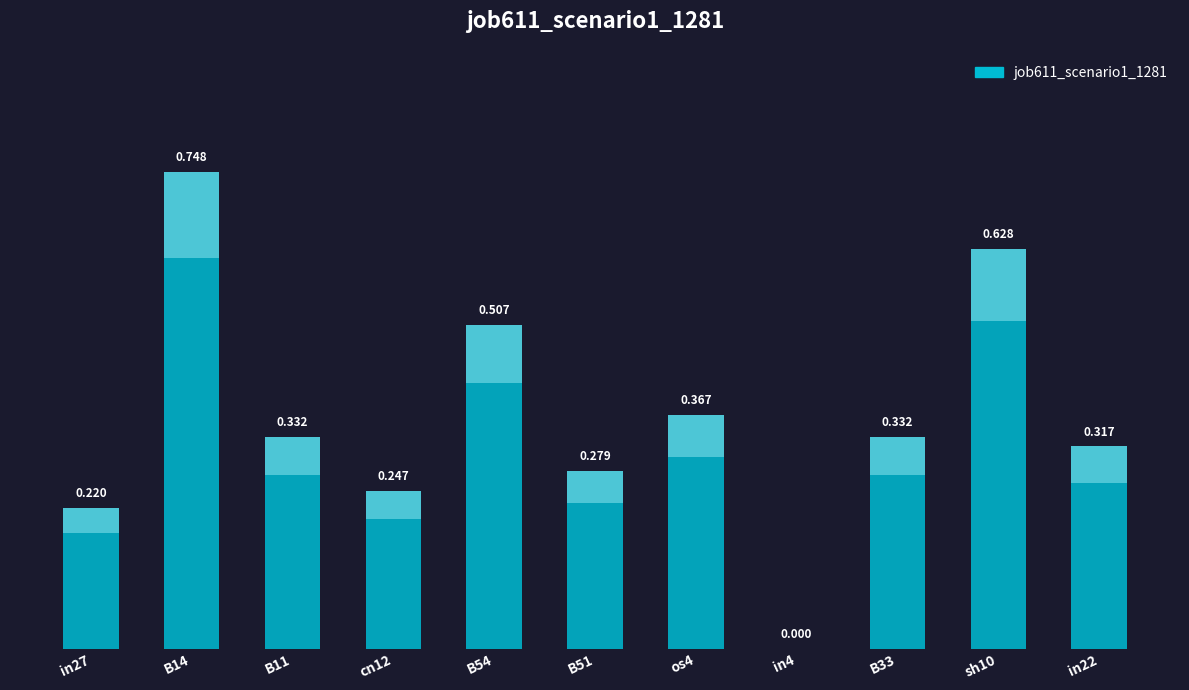

Rank the categories by value from lowest to highest.

in4, in27, cn12, B51, in22, B11, B33, os4, B54, sh10, B14